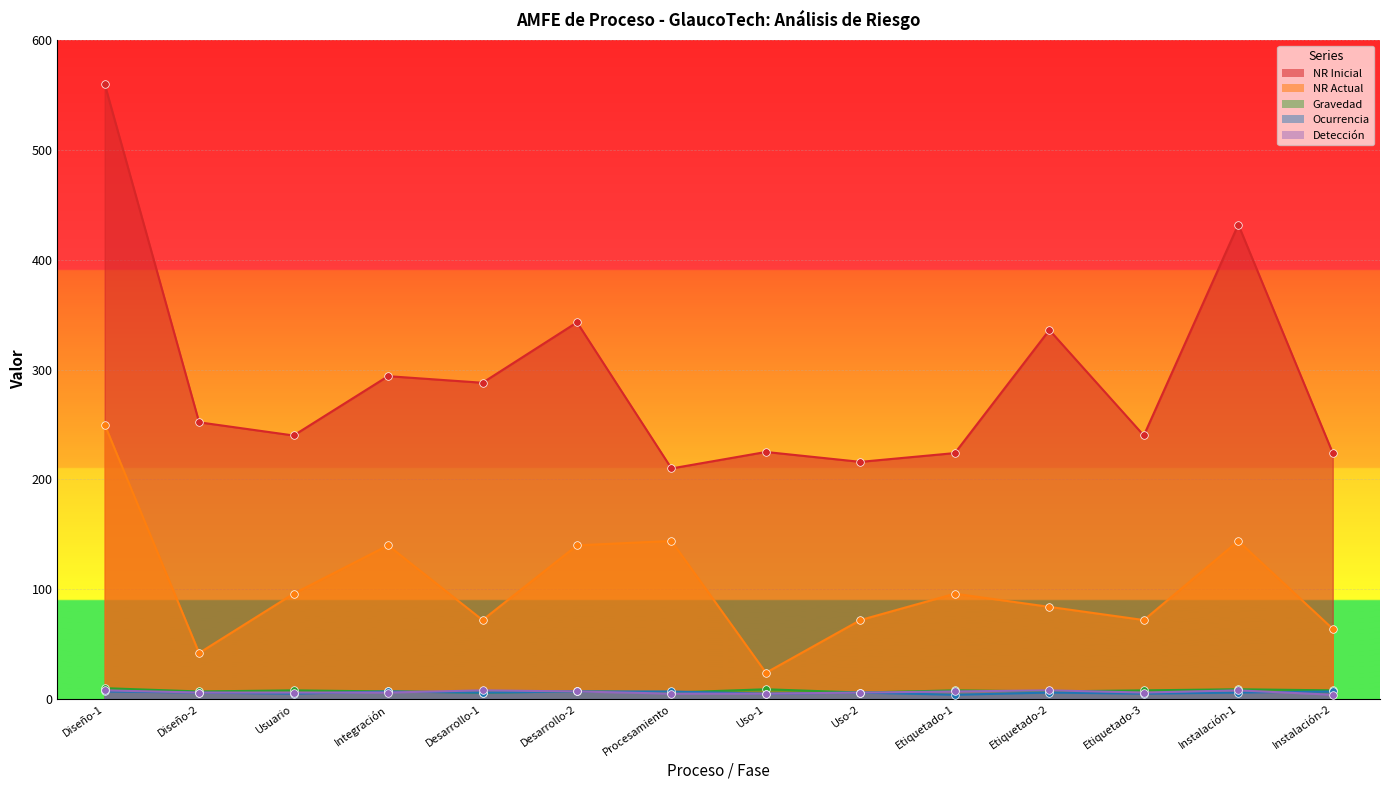

Which series contains the highest Y value?

NR Inicial